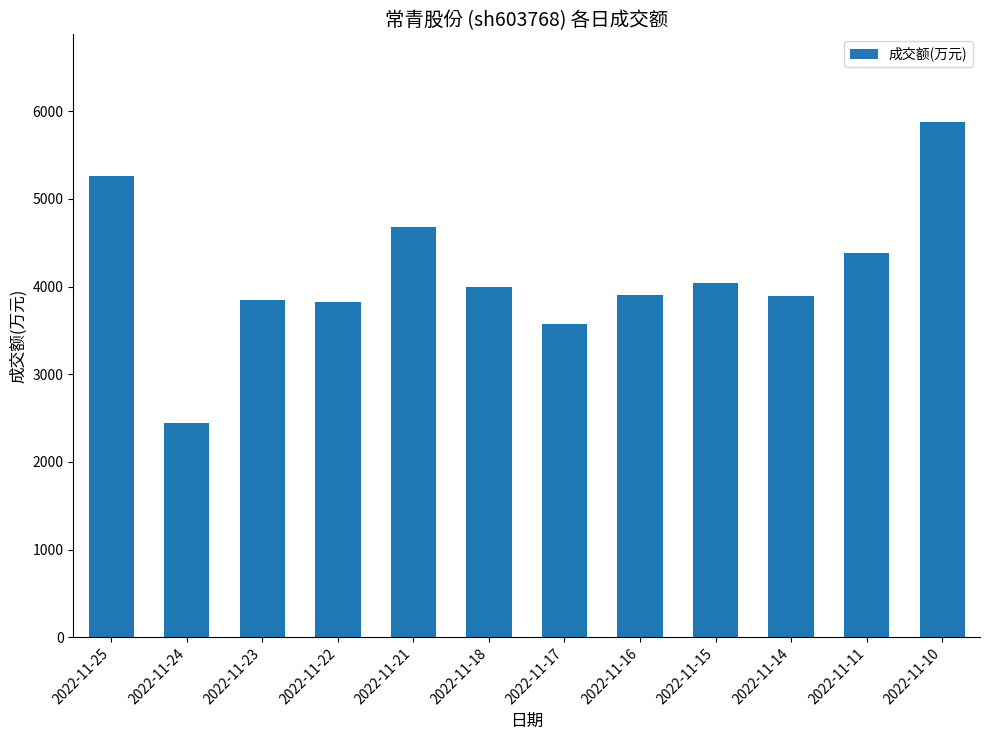

What is the value of the 10th bar from the left?

3892